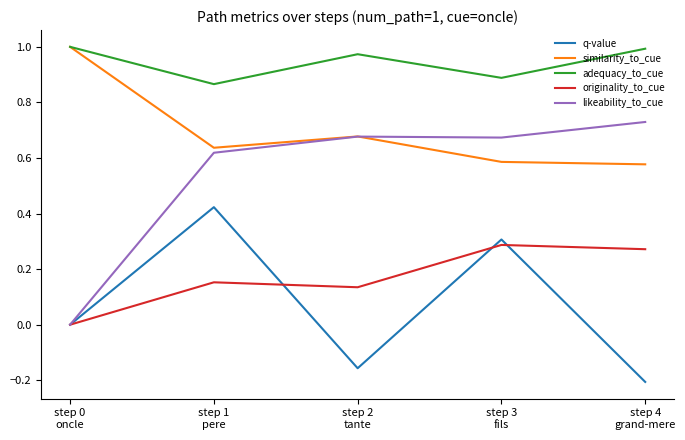

True or false: q-value and adequacy_to_cue cross at least once.

False